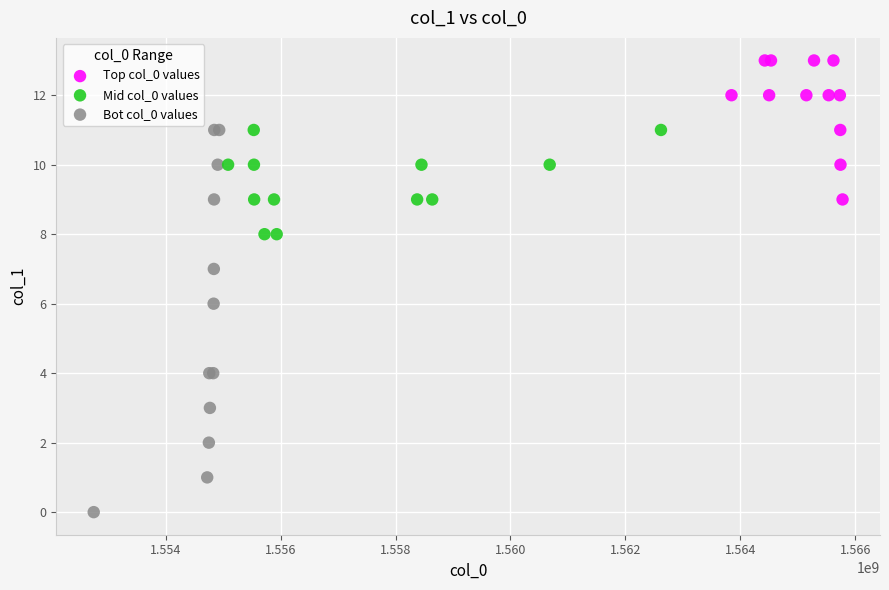

Which series reaches the minimum Y coordinate?

Bot col_0 values